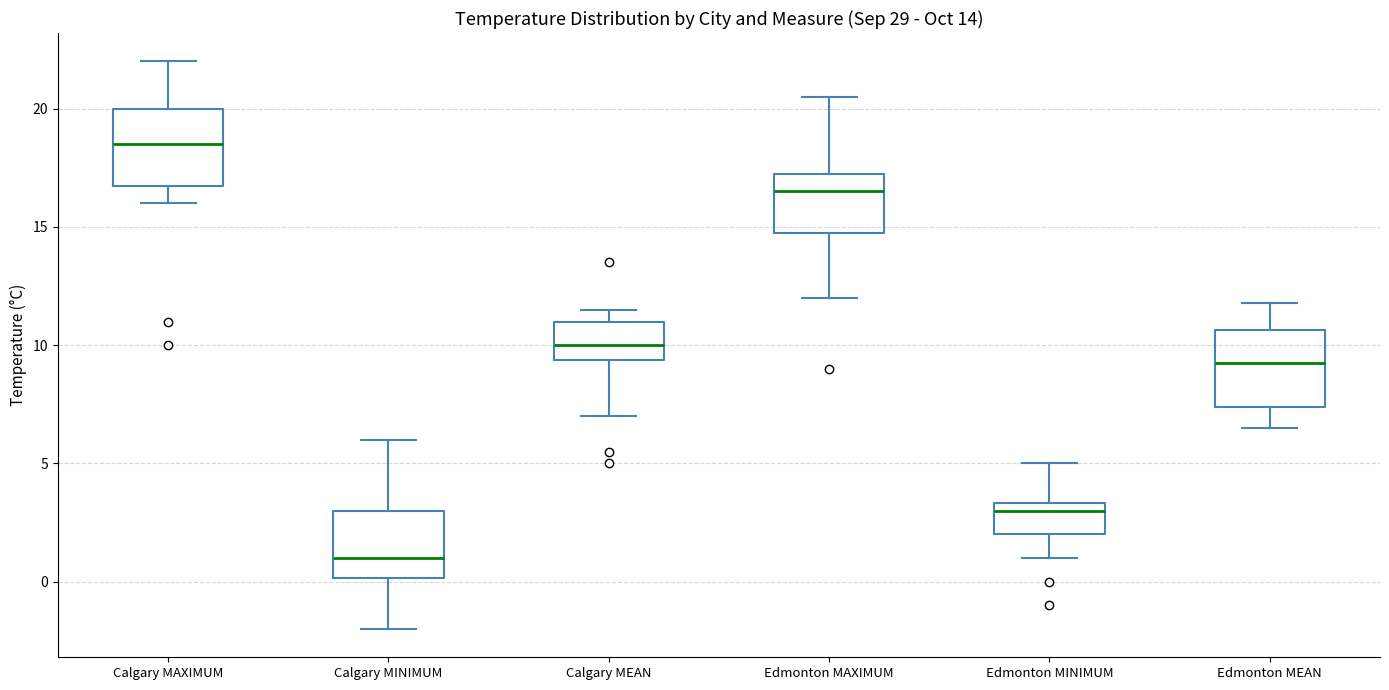

Which box has the highest median line?

Calgary MAXIMUM